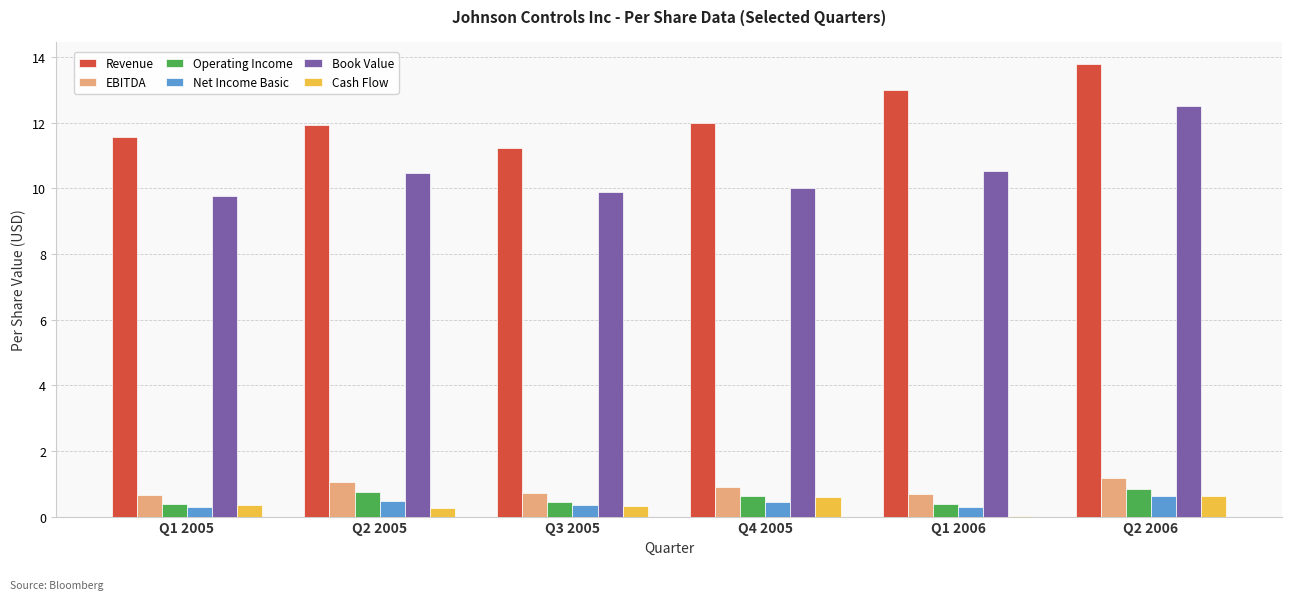

What is the sum of all Revenue values?

73.5